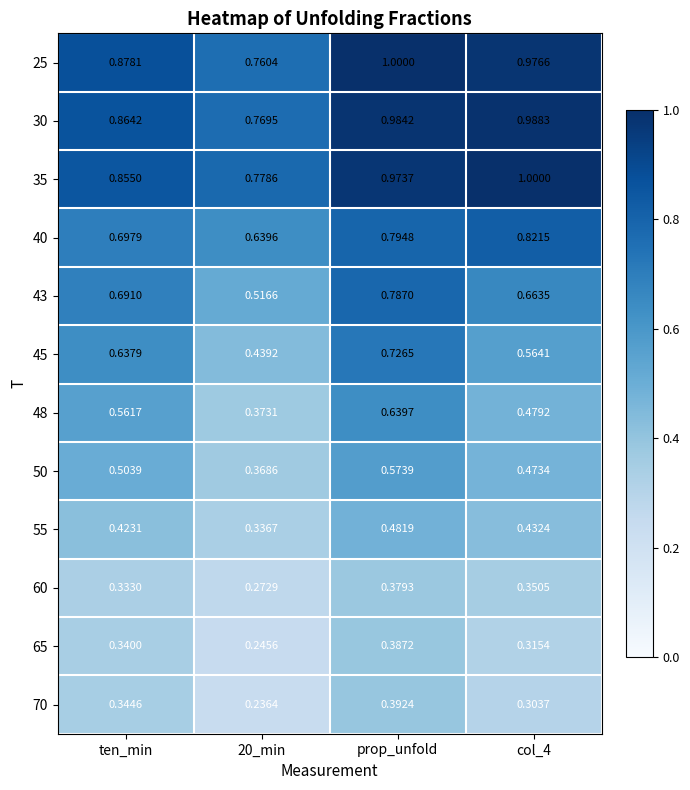

At which category is the sum across all series the highest?

prop_unfold